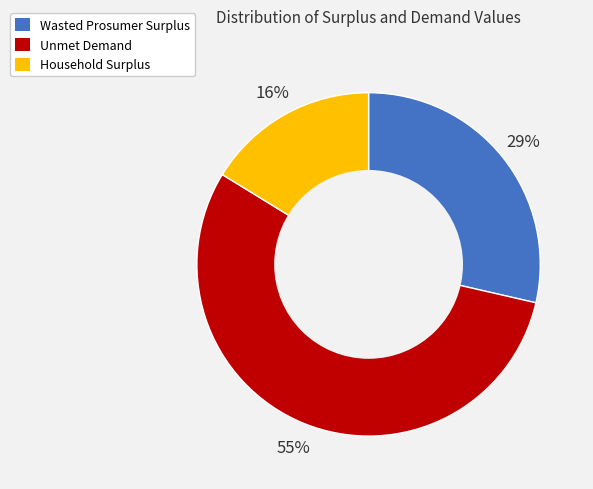

What is the ratio of the value at Household Surplus to the value at Wasted Prosumer Surplus?

0.6